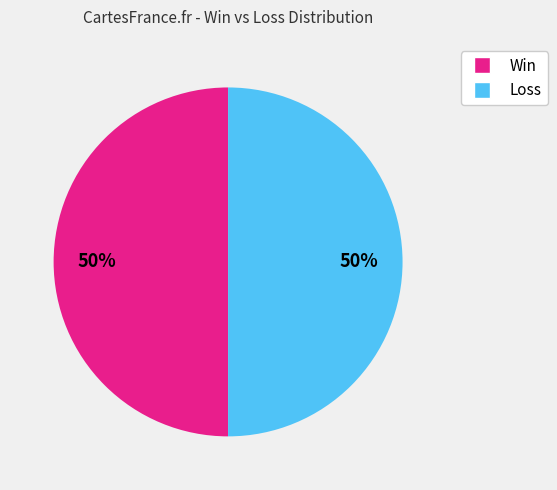

To the nearest percent, what is the combined percentage of Loss and Win?

100%